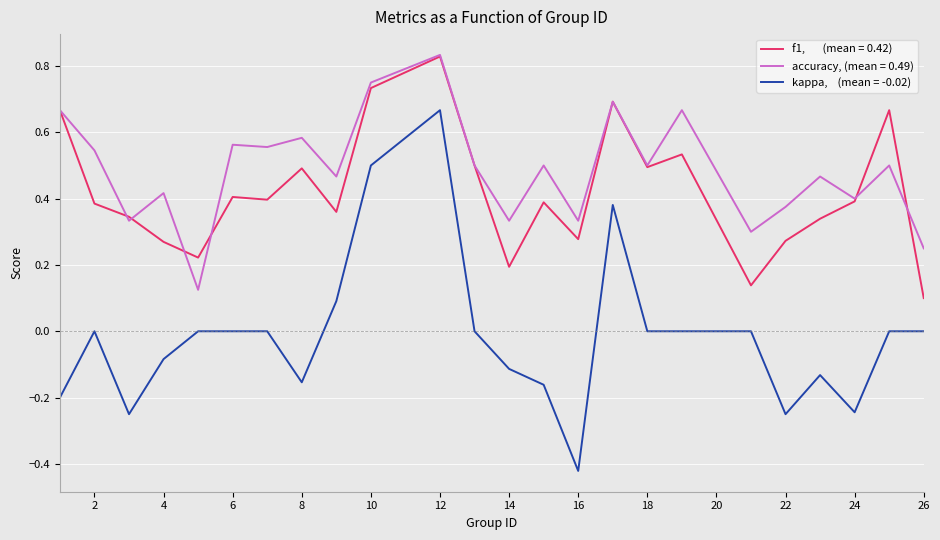

How many lines are shown in the chart?

3